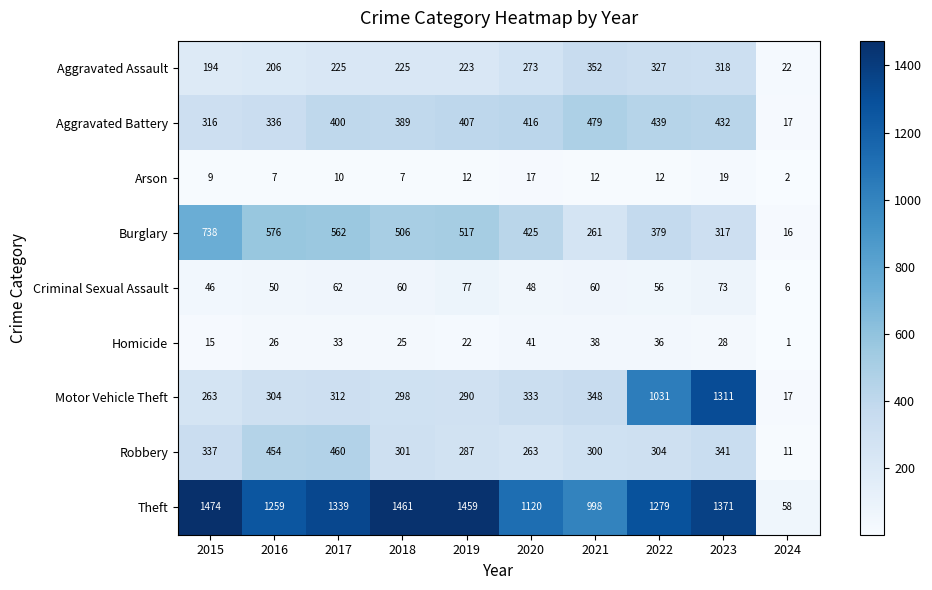

At how many categories does at least one series exceed 1301?

5